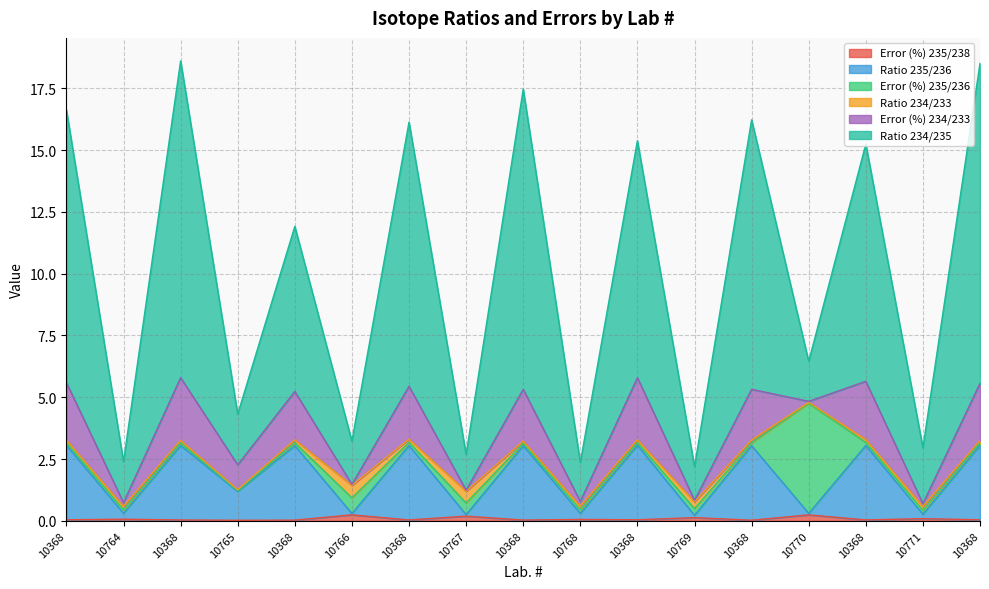

What is the spread (max minus min) of values at 10368?

16.6